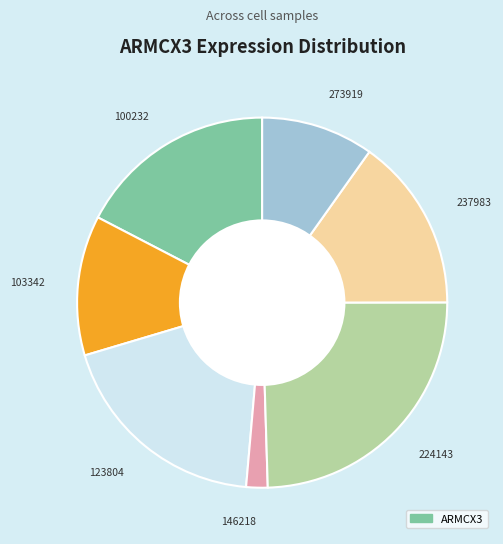

Do 237983 and 146218 together represent more than half of the pie?

No